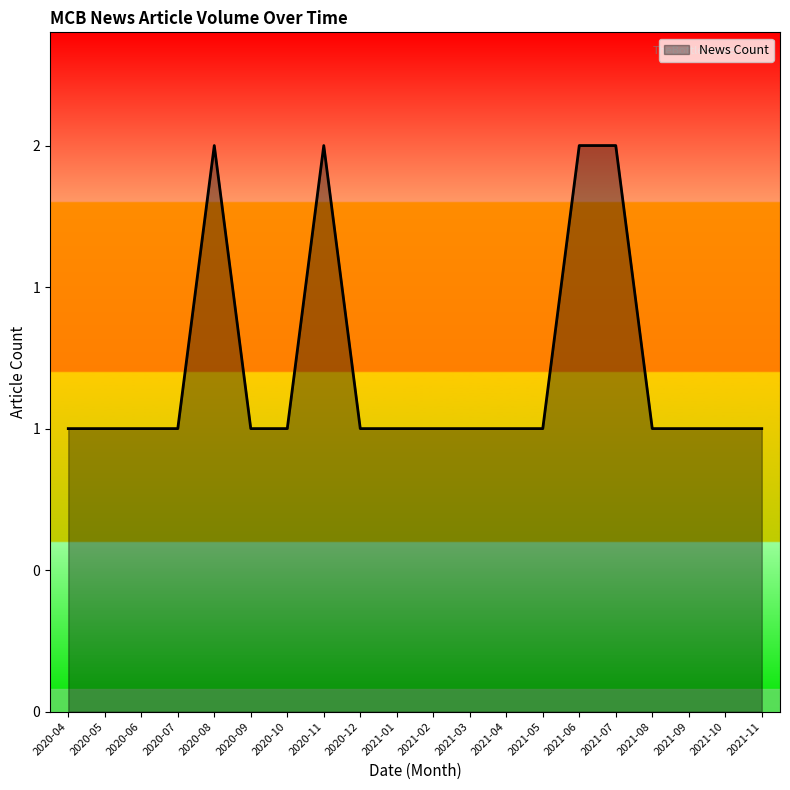

Rank the categories by value from lowest to highest.

2020-04, 2020-05, 2020-06, 2020-07, 2020-09, 2020-10, 2020-12, 2021-01, 2021-02, 2021-03, 2021-04, 2021-05, 2021-08, 2021-09, 2021-10, 2021-11, 2020-08, 2020-11, 2021-06, 2021-07